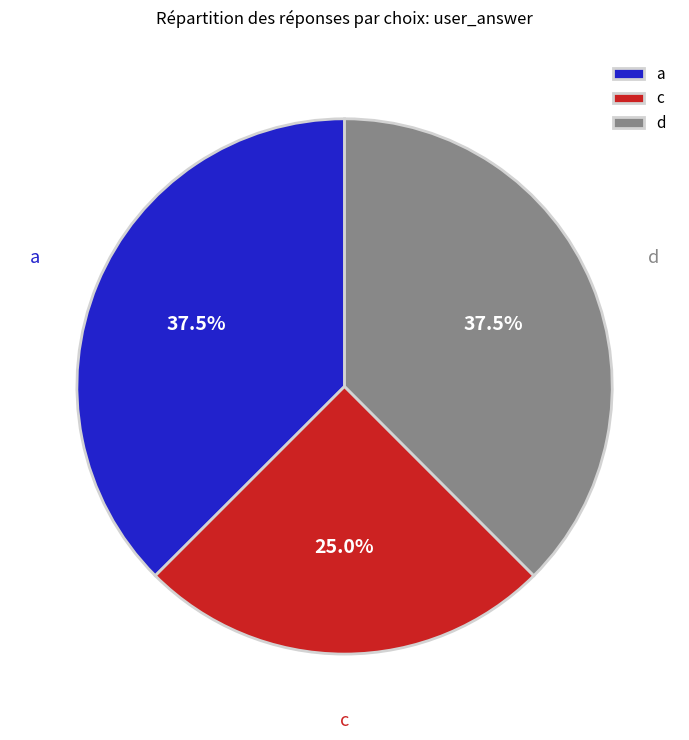

How many slices are in this pie chart?

3